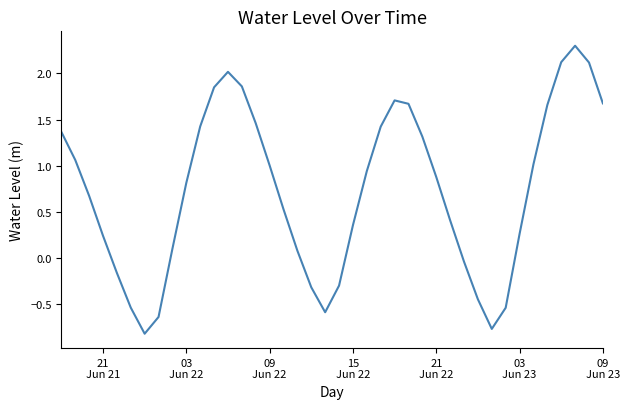

What is the minimum value shown in the chart?

-0.8